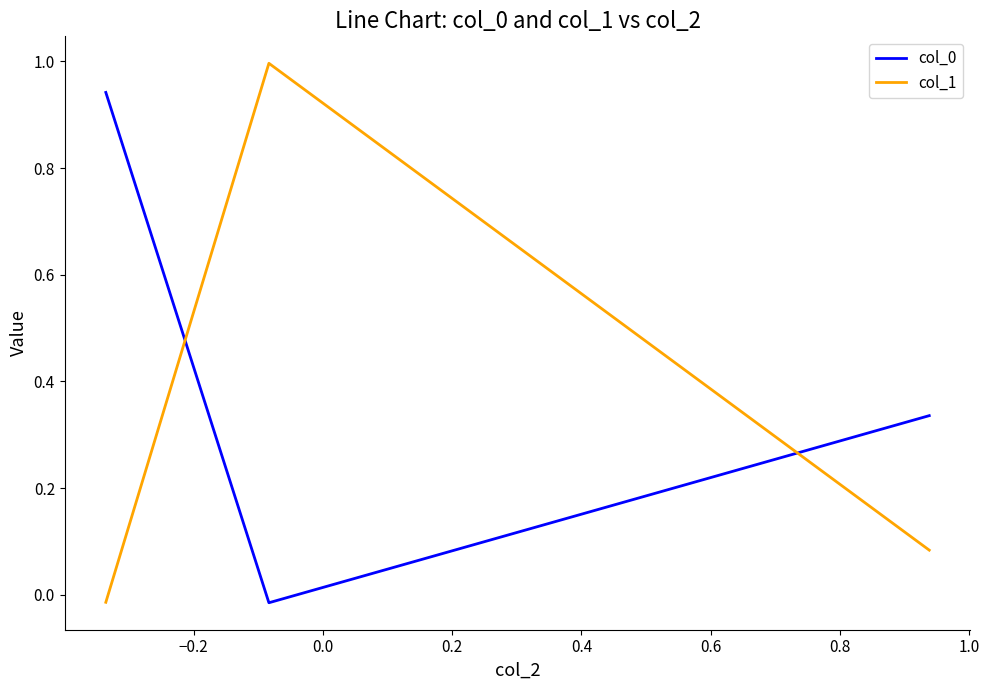

At how many categories does at least one series exceed 0?

3